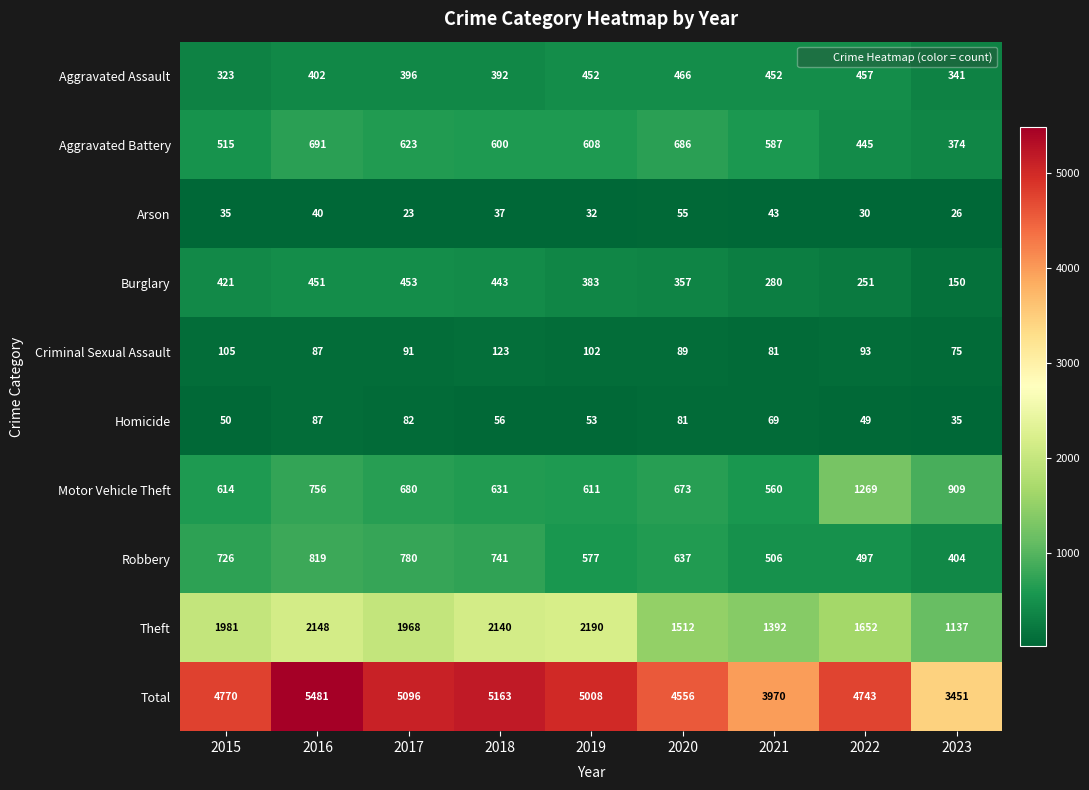

At which label does Burglary first exceed 383?

2015